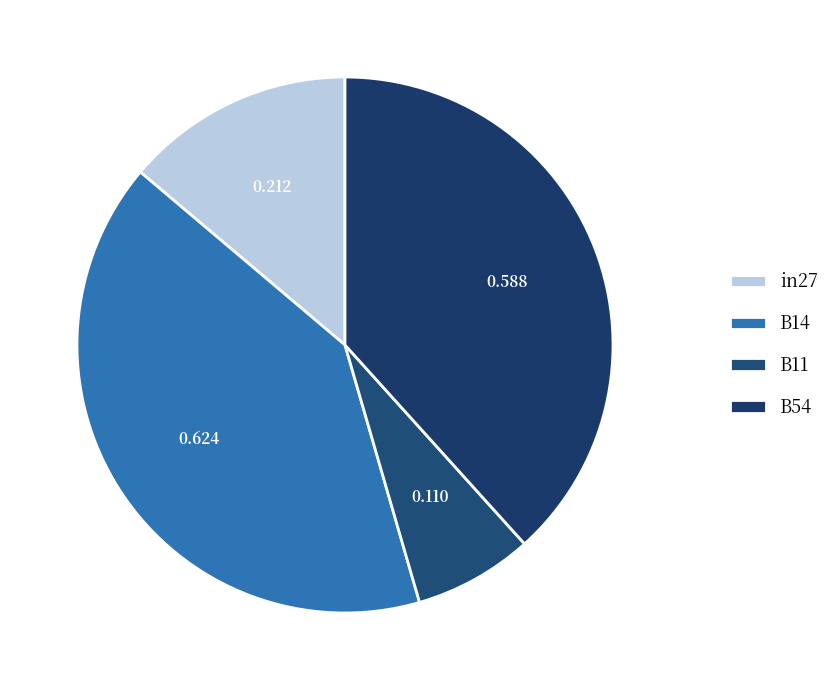

Is it true that B54 is 45% of the pie?

False